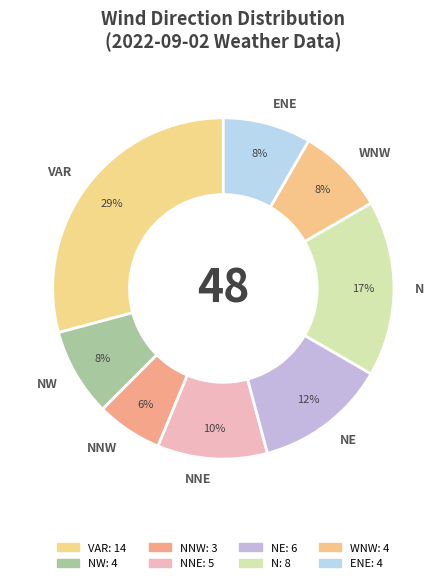

Which has a higher value, N or NW?

N